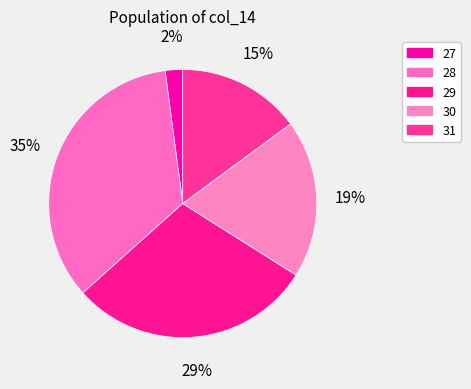

Rank the categories by value from lowest to highest.

27, 31, 30, 29, 28